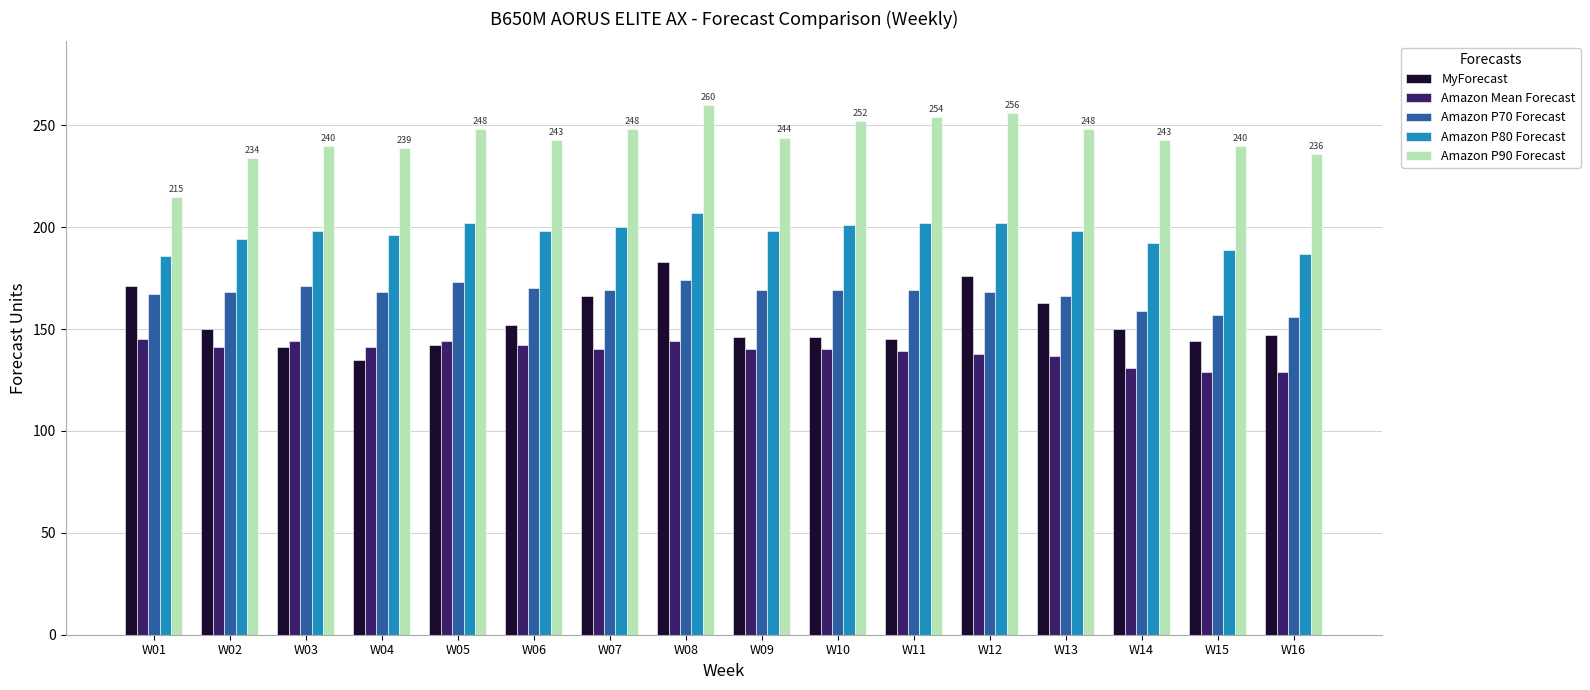

What is the minimum value for Amazon Mean Forecast?

129